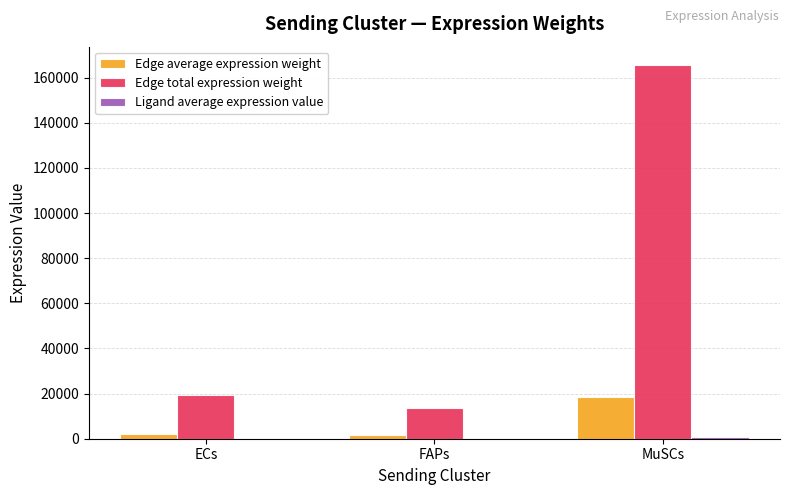

What is the sum of all Edge total expression weight values?

198511.0